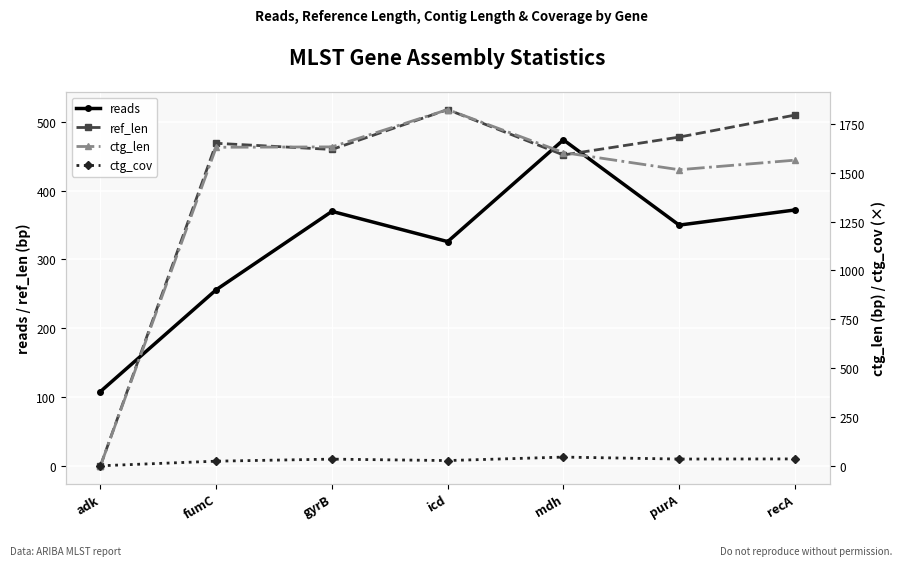

True or false: reads and ctg_cov cross at least once.

False